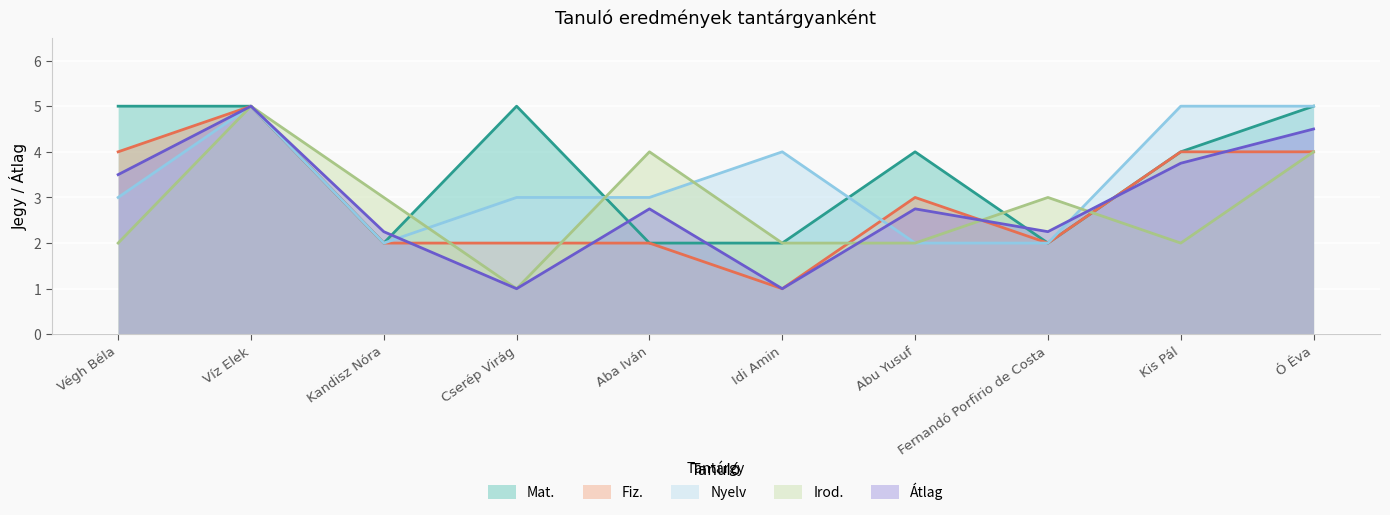

The value of Irod. at Cserép Virág is 1.4. True or false?

False